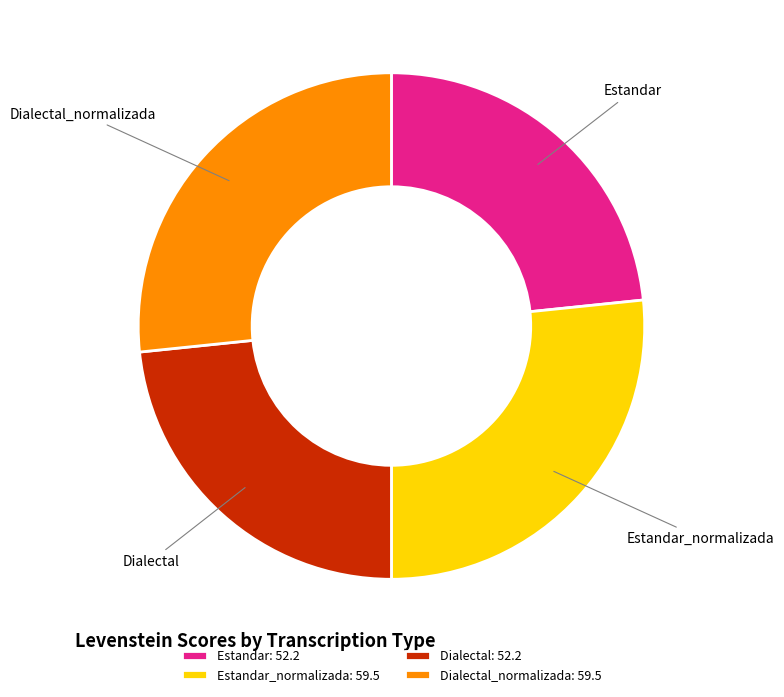

Approximately how many times larger is the value at Estandar compared to Estandar_normalizada?

0.9